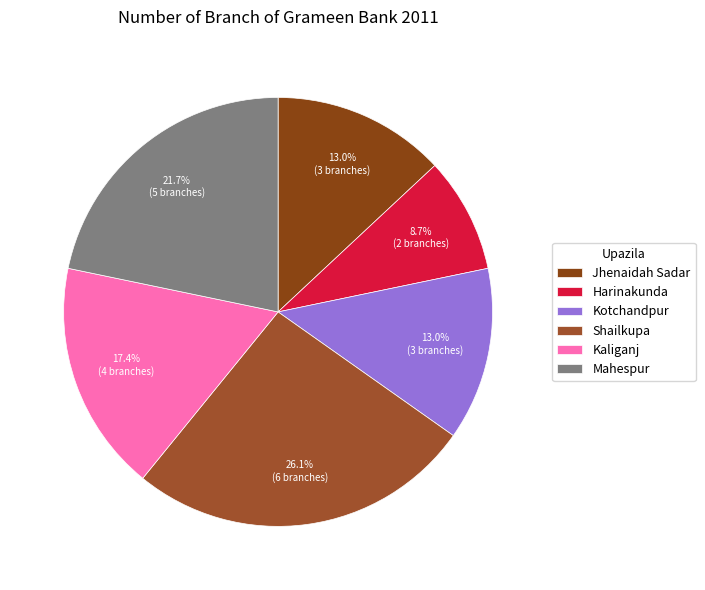

Which slice is the largest?

Shailkupa